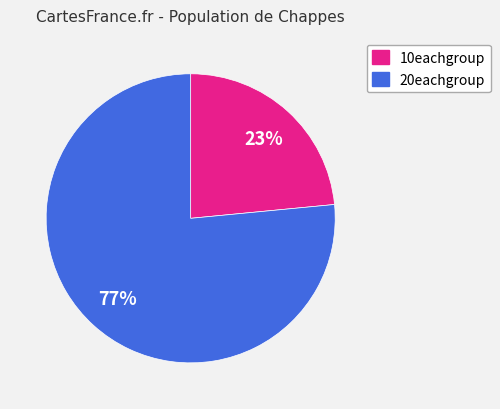

How many segments does this pie chart have?

2